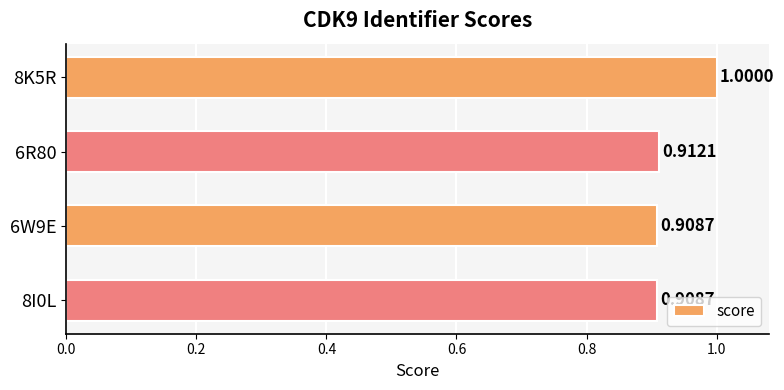

What is the sum of all values?

3.7